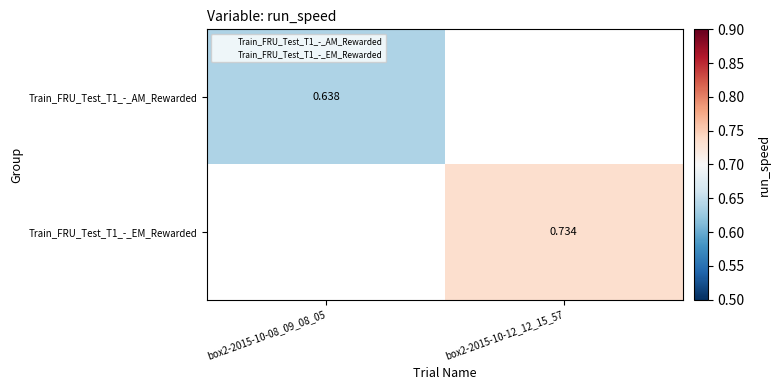

Count the number of categories in the chart.

2